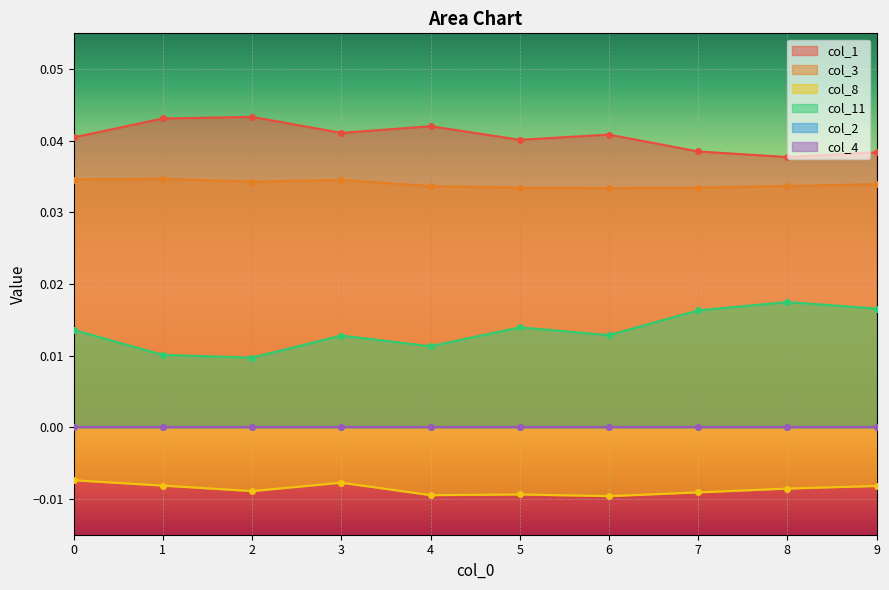

Does the chart display data point markers on the line(s)?

Yes